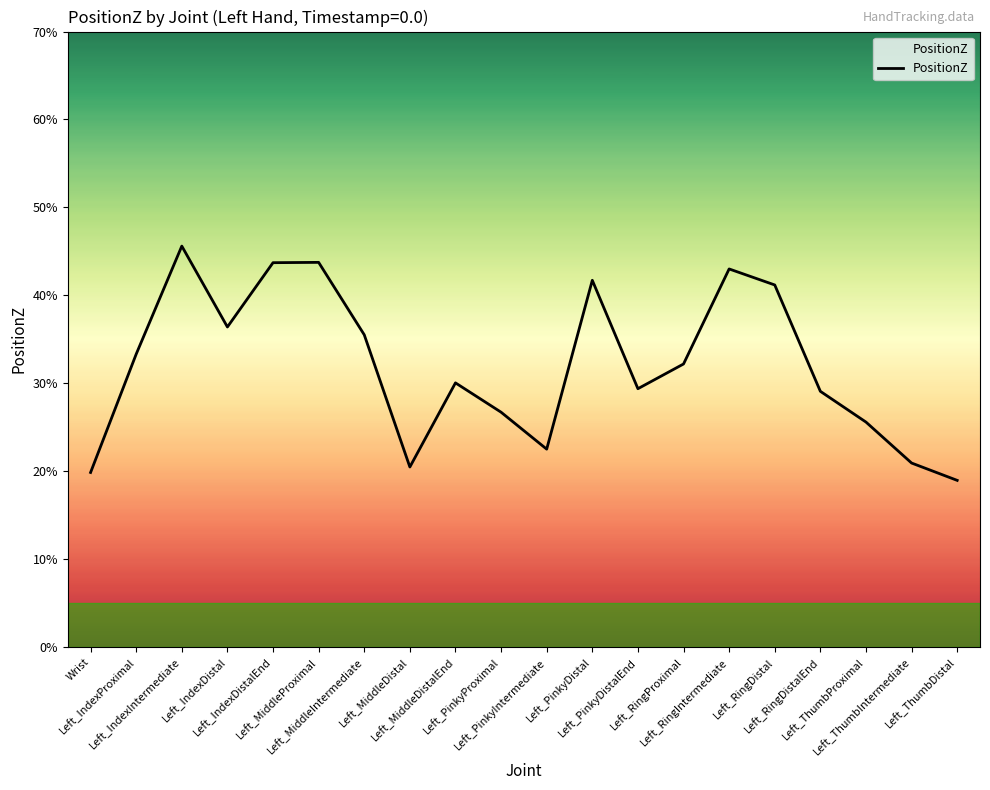

Which label corresponds to the largest value in the chart?

Left_IndexIntermediate